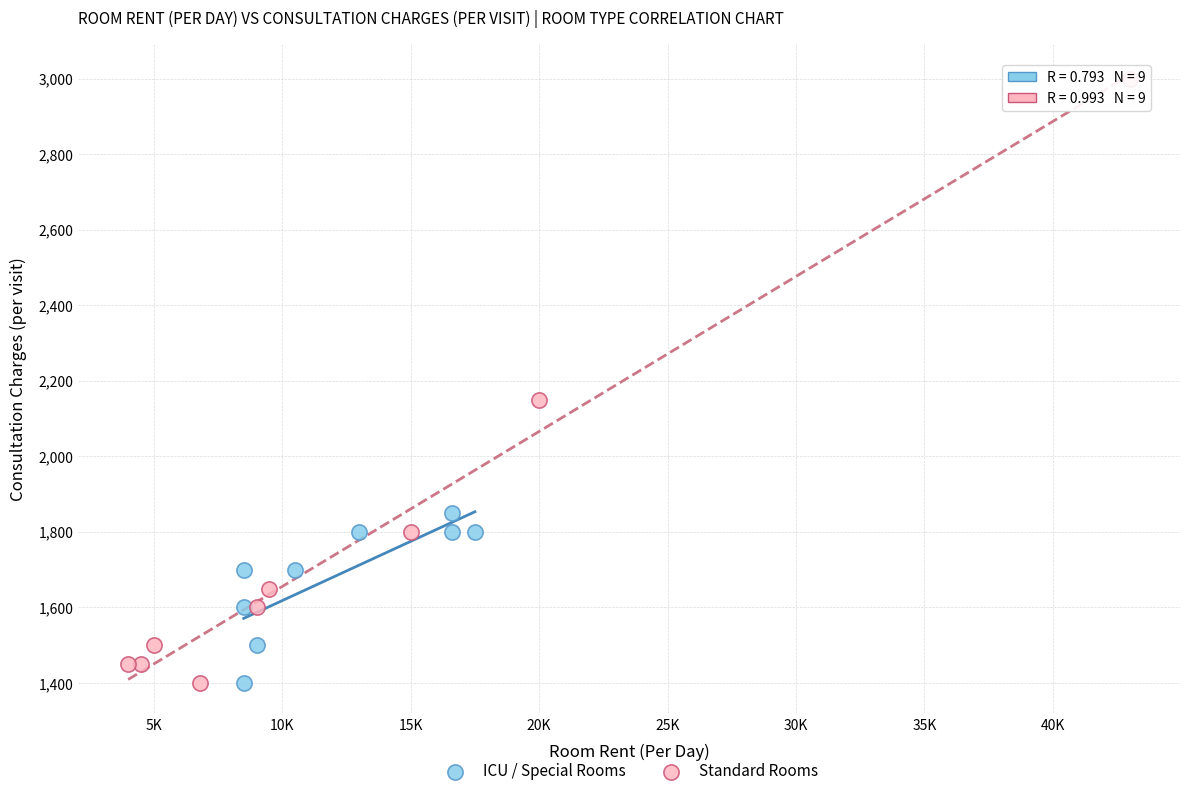

Which series reaches the maximum Y coordinate?

Standard Rooms